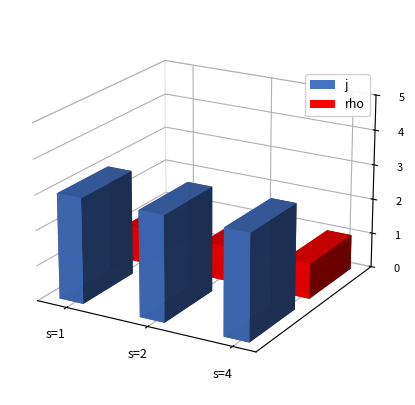

What value does the j series have at s=4?

3